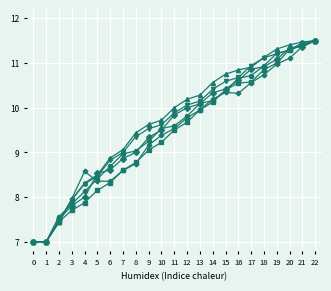

What is the total value across all series at 1?

42.0